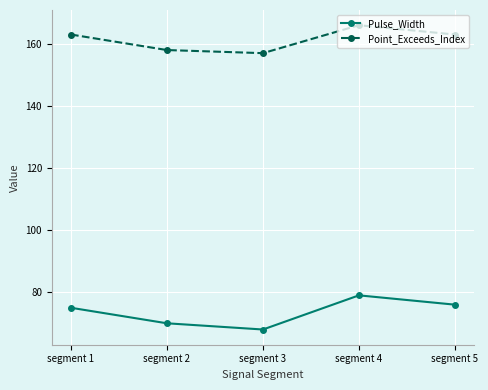

Is this an area chart (filled region under the line)?

No